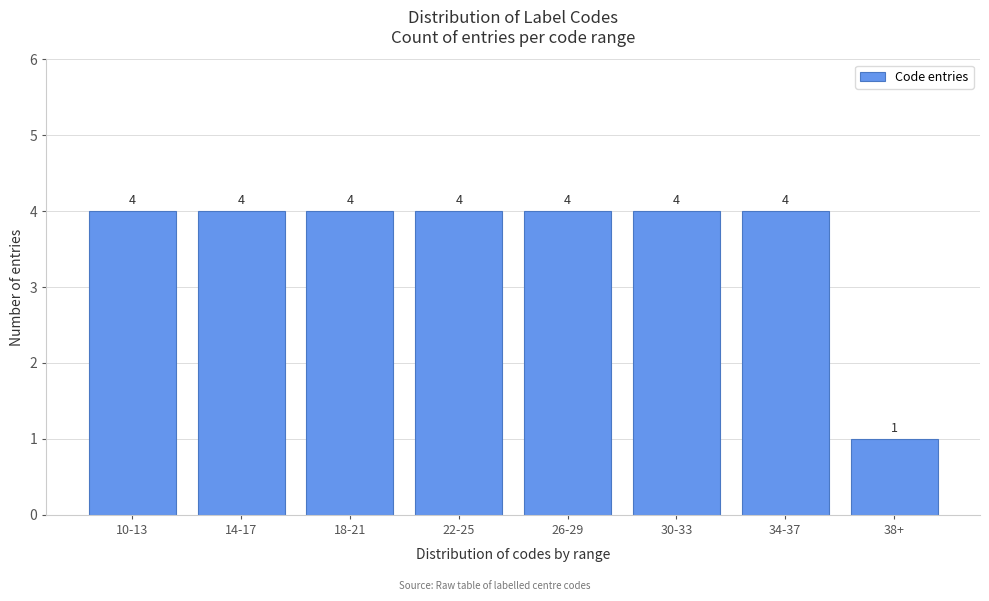

Reading left to right, transcribe all the data shown in this chart.

4	4	4	4	4	4	4	1